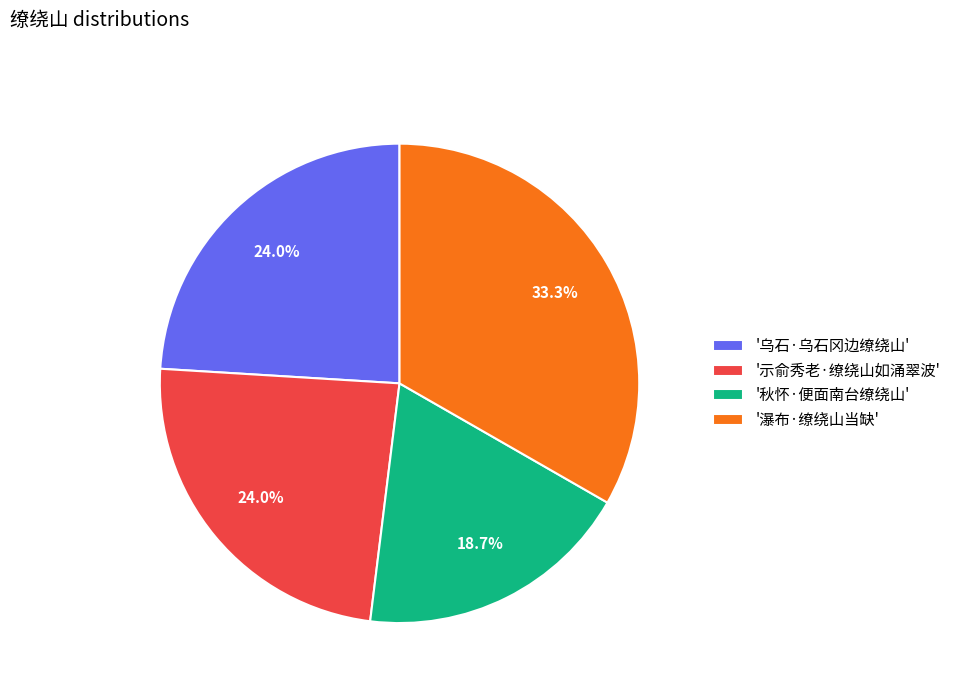

How many slices are in this pie chart?

4